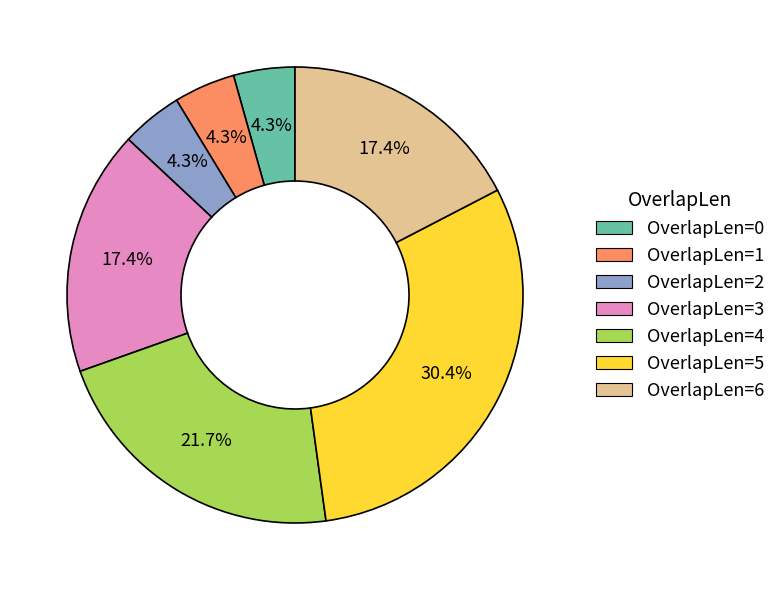

Which category has the biggest portion of the pie?

OverlapLen=5